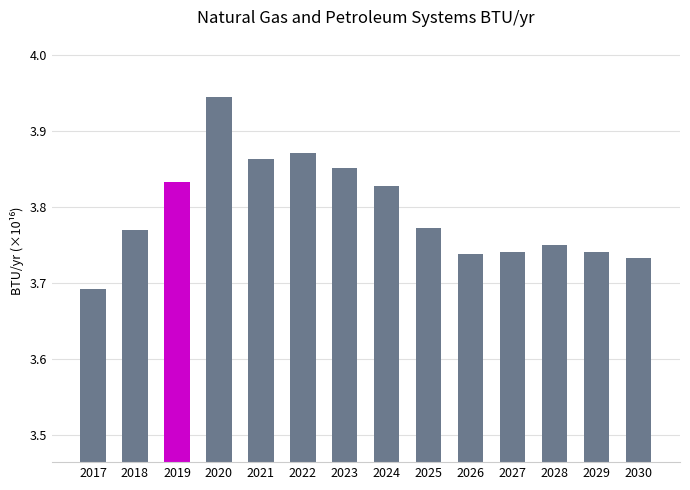

The value at 2020 is 6.4. True or false?

False